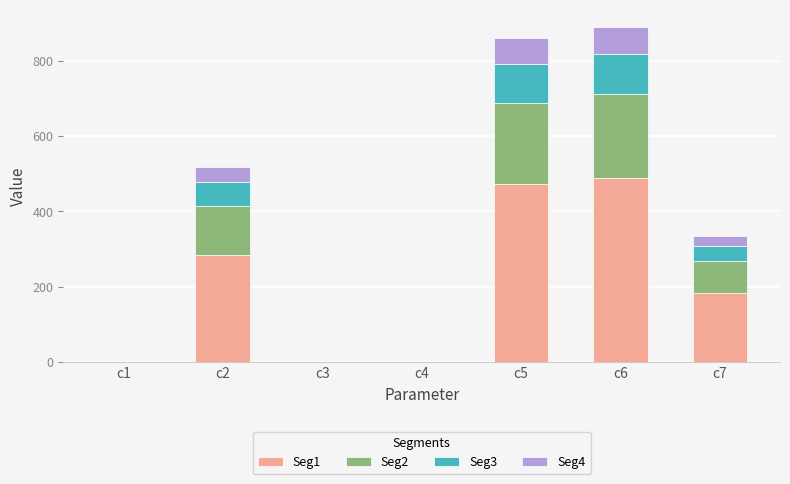

What is the sum of the Seg1 values at c7 and c2?

469.7